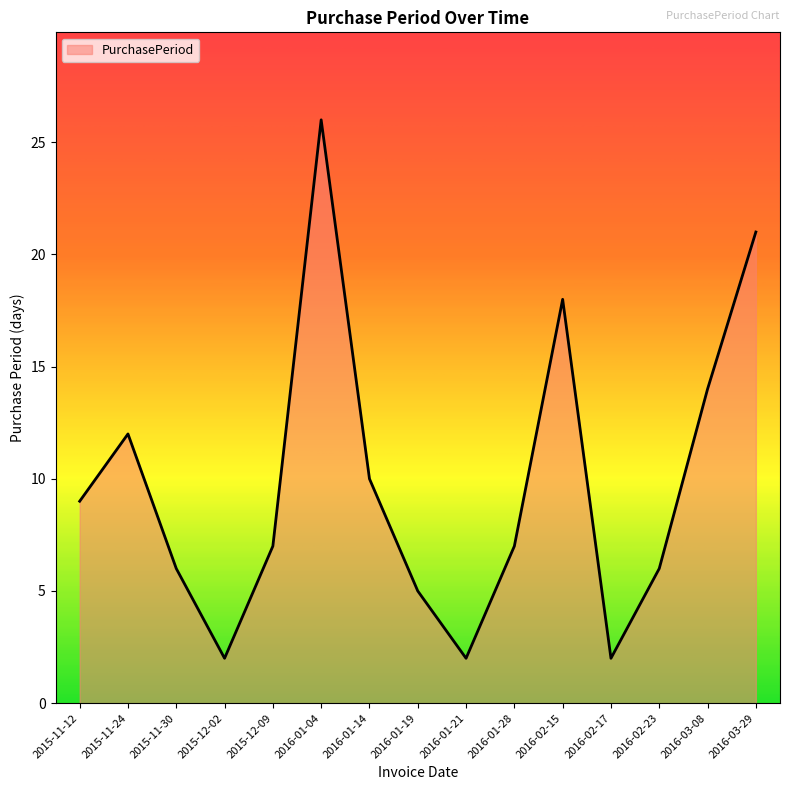

At which label is the value closest to 14?

2016-03-08